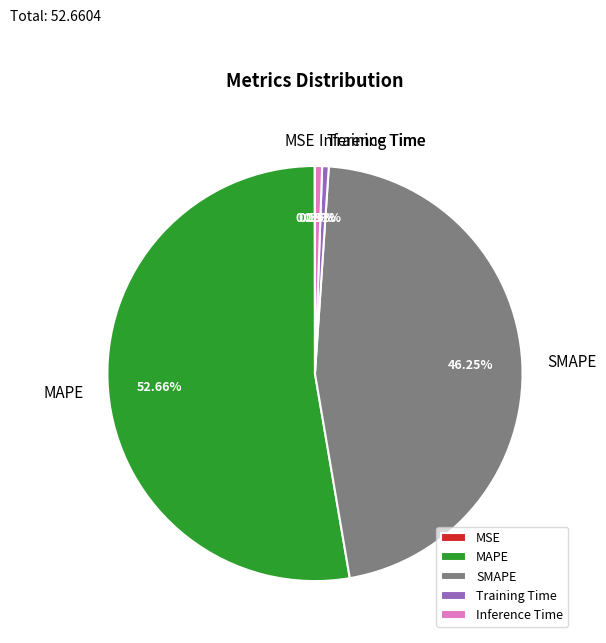

Which has a higher value, MAPE or Training Time?

MAPE